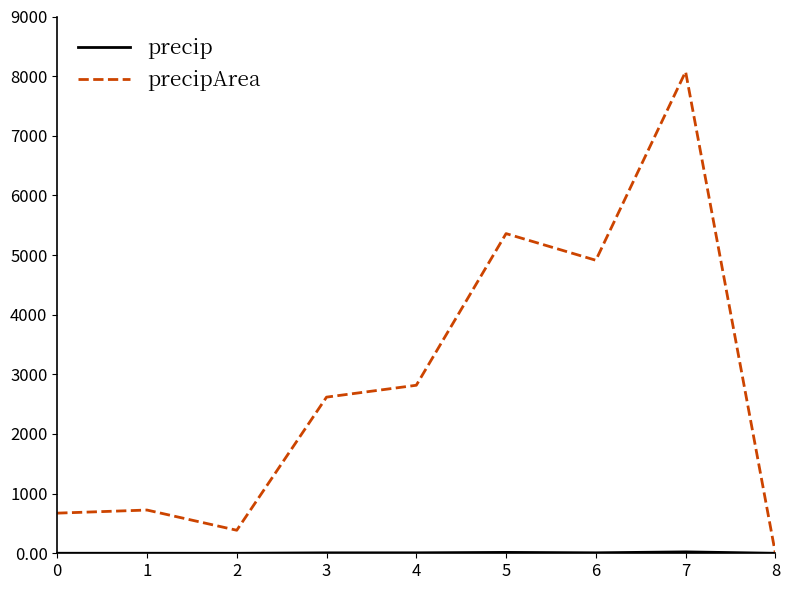

At which category is the sum across all series the highest?

7